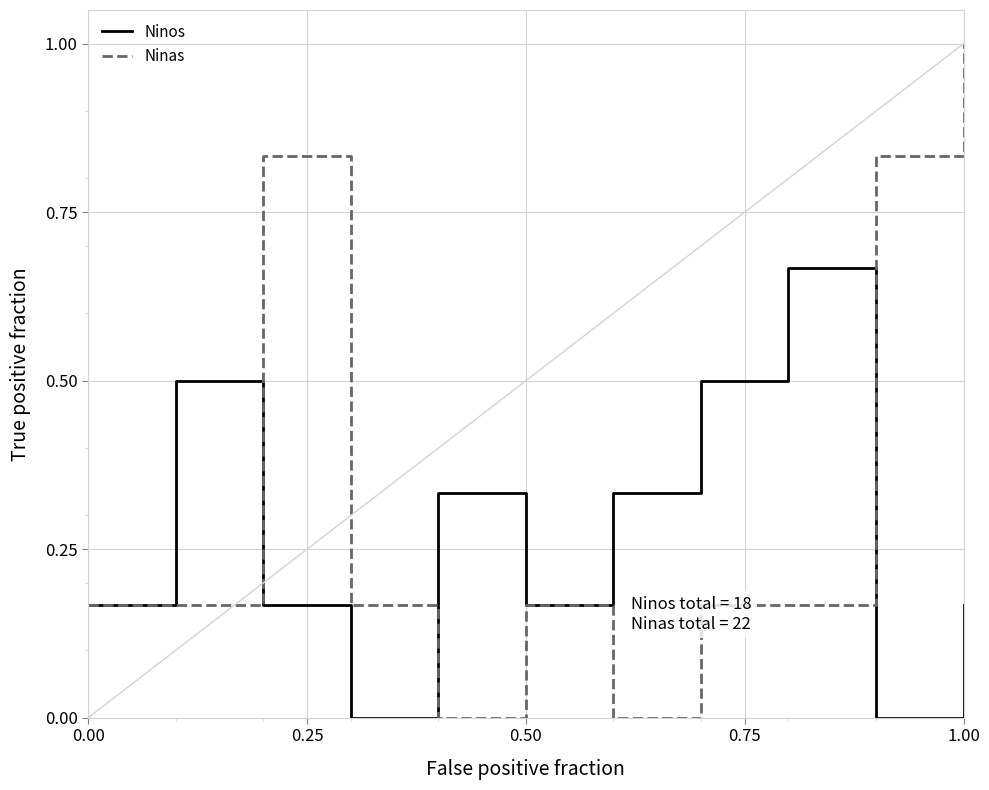

Which series has the largest total across all categories?

Ninas